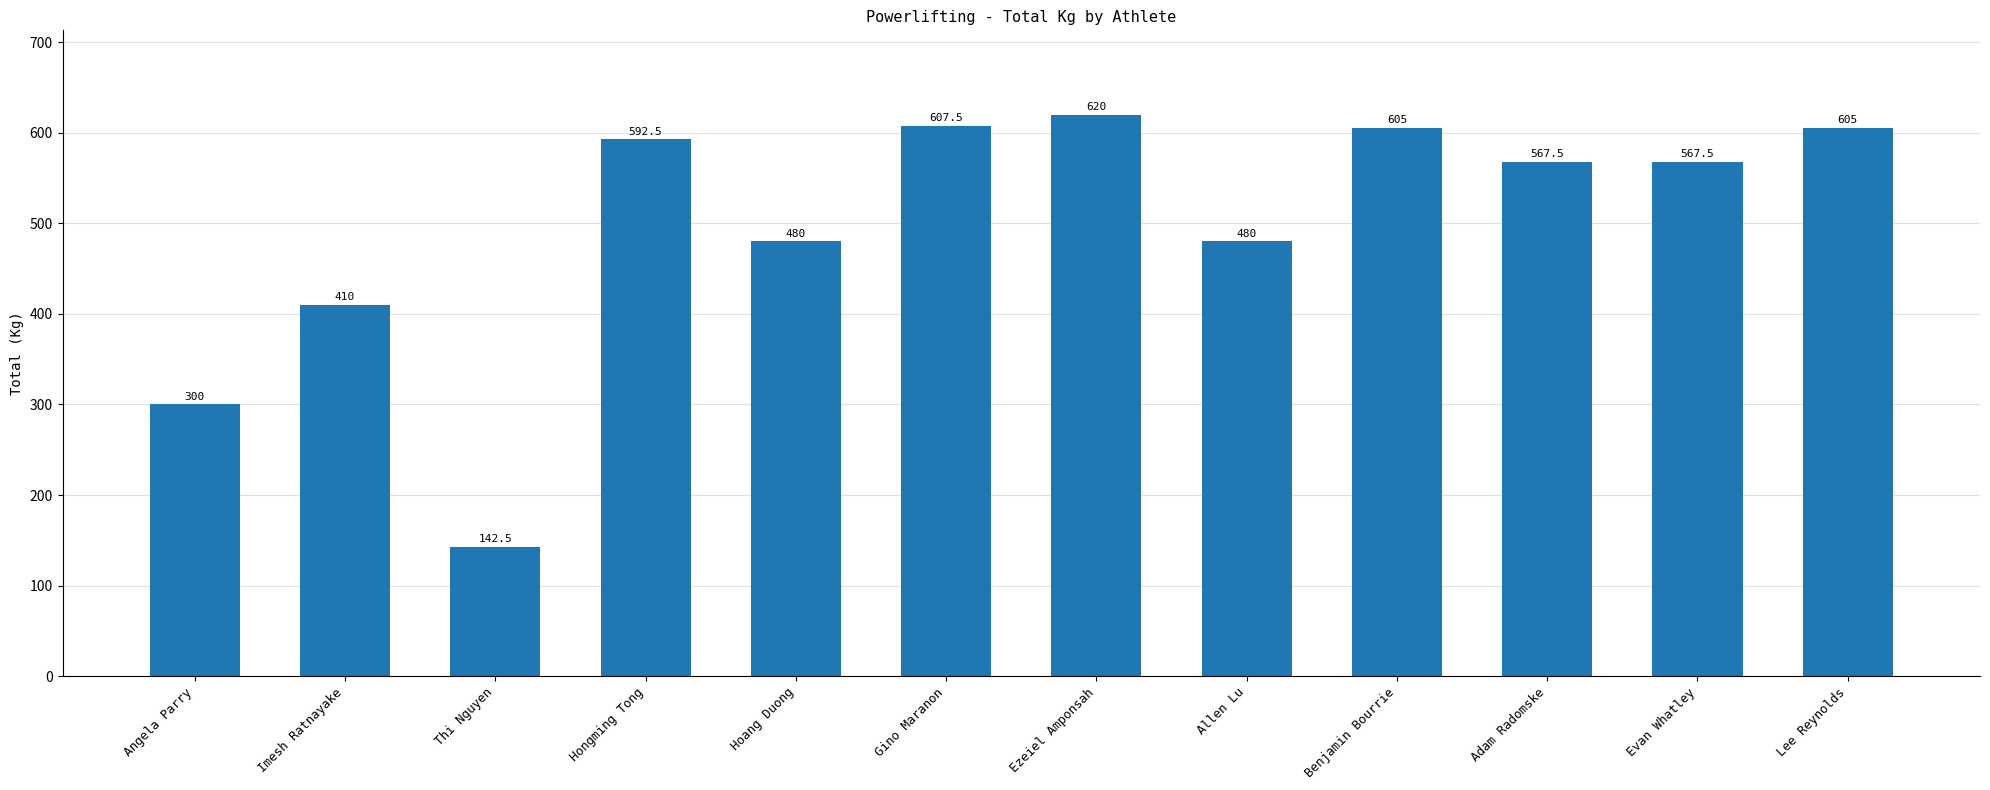

True or false: the data shows 605.0 at Lee Reynolds.

True